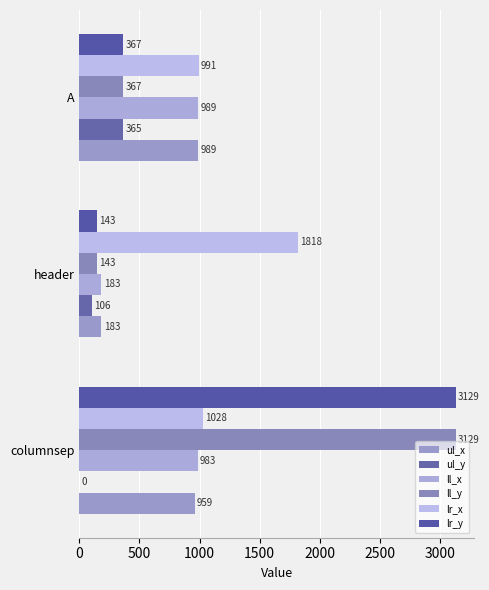

How many positive values does the ul_y series have?

2